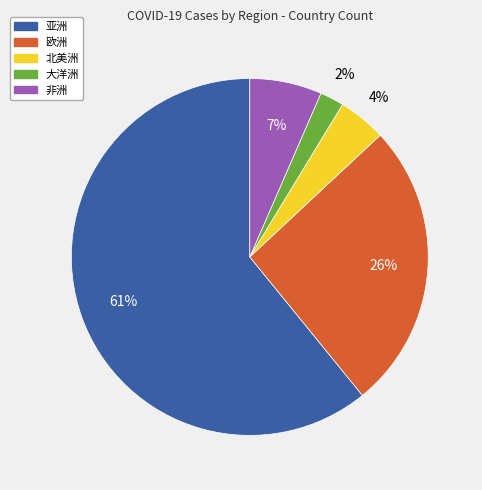

Is there any slice that represents more than half of the pie?

Yes